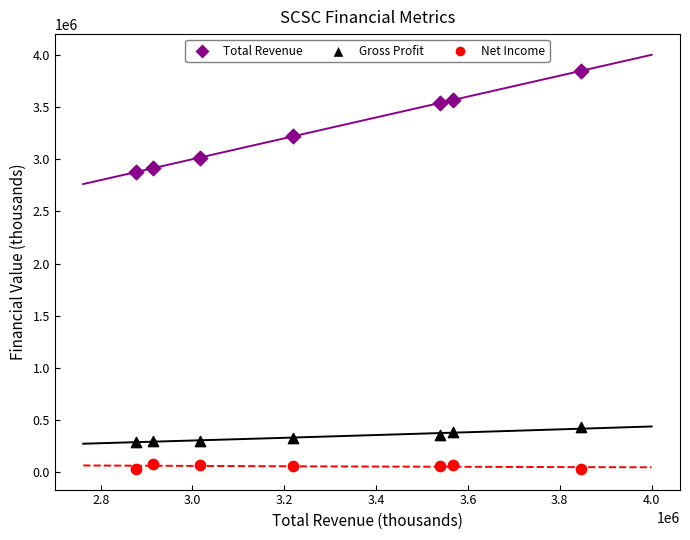

What is the X range (max minus min) for the scatter plot?

969300